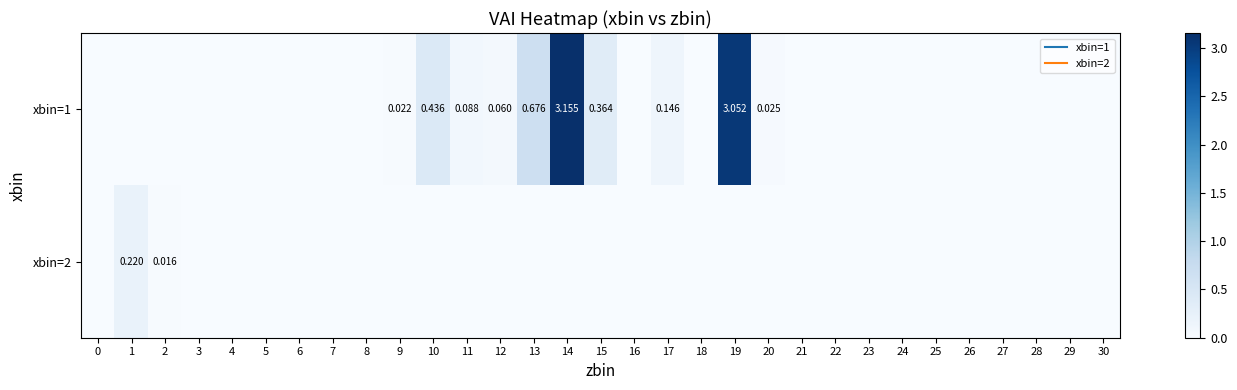

What is the greatest value displayed?

3.2